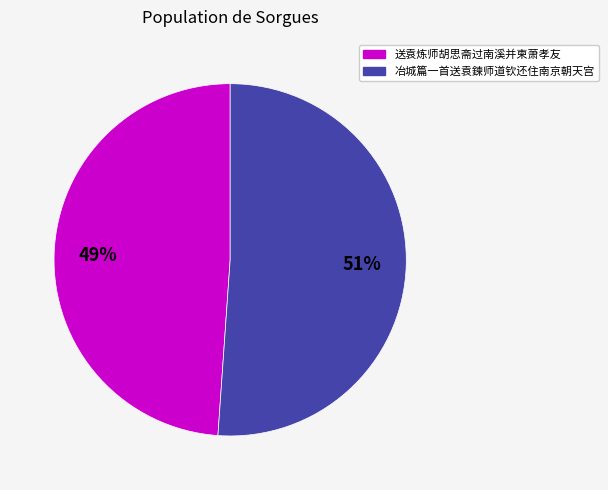

To the nearest percent, what is the combined percentage of 送袁炼师胡思斋过南溪并柬萧孝友 and 冶城篇一首送袁鍊师道钦还住南京朝天宫?

100%